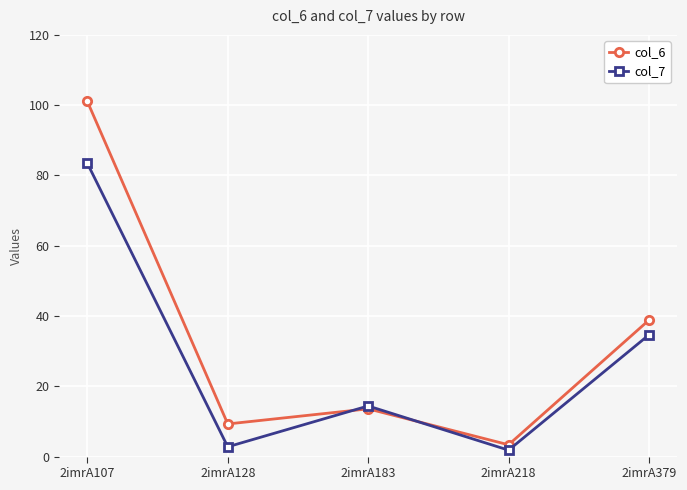

What is the greatest value displayed?

101.1